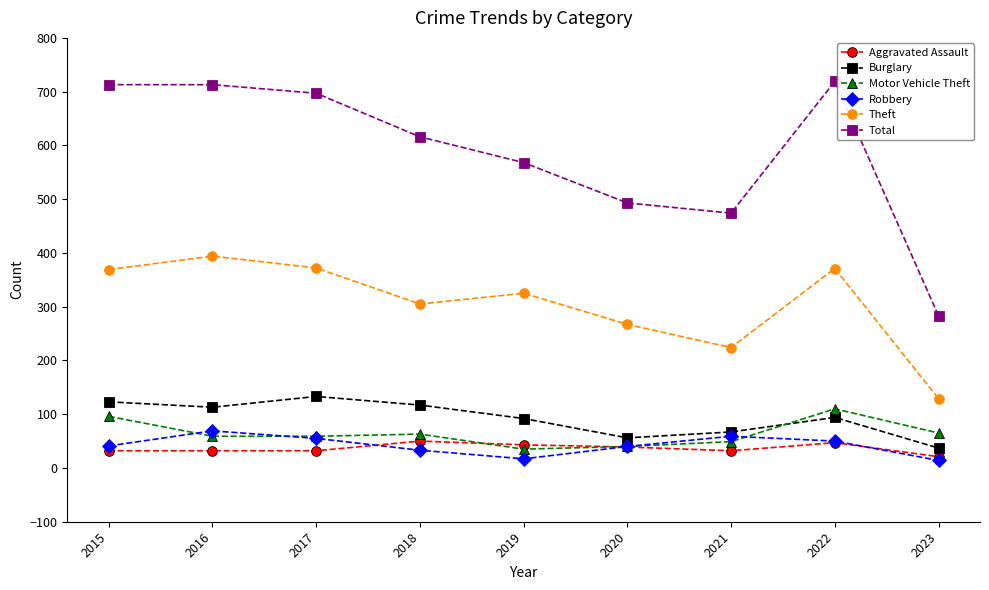

What is the value of the Total point at the 1st from the left?

713